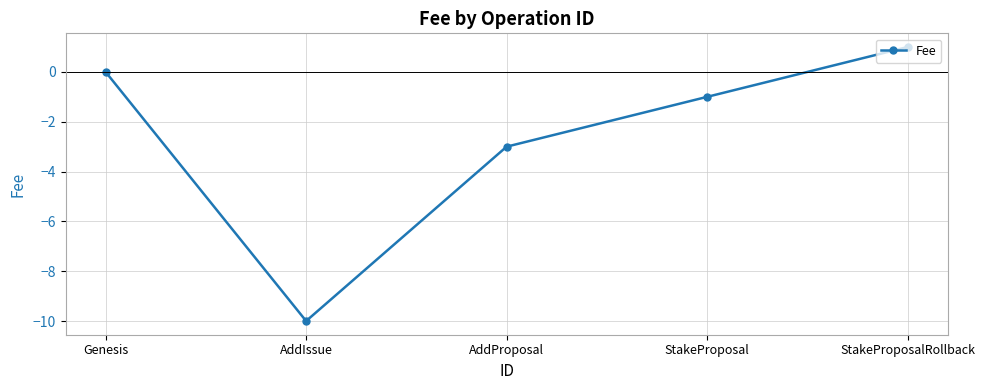

Is this an area chart (filled region under the line)?

No